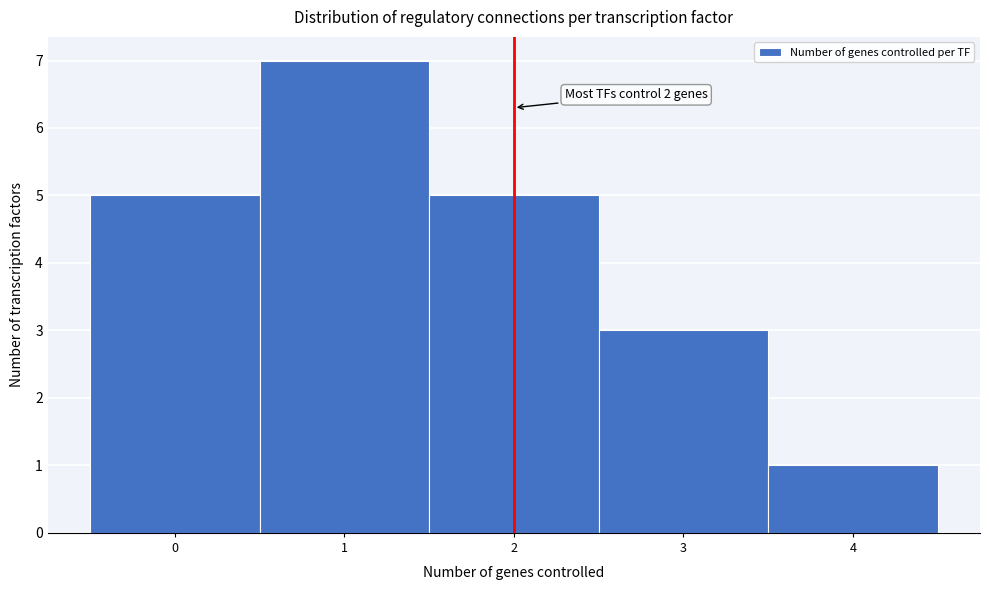

Over which range of the x-axis is the bar tallest?

0.5 to 1.5